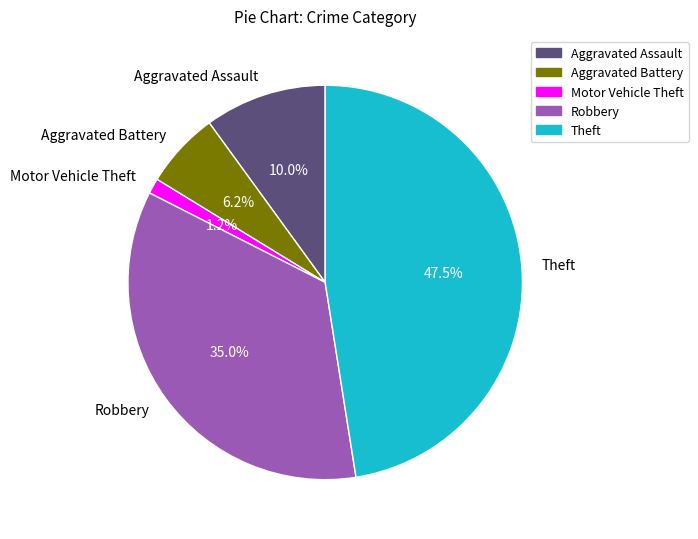

True or false: Aggravated Assault accounts for 1% of the total.

False